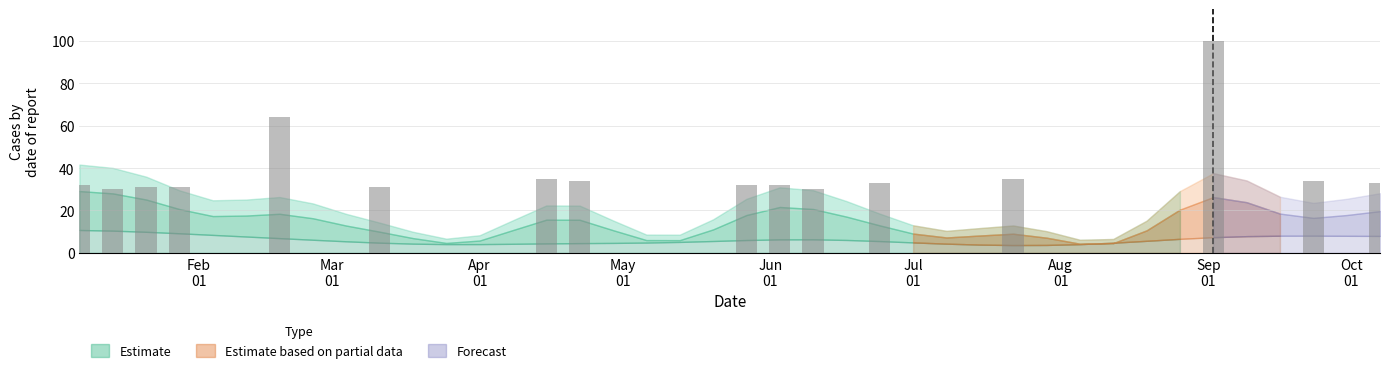

What is the greatest value displayed?

100